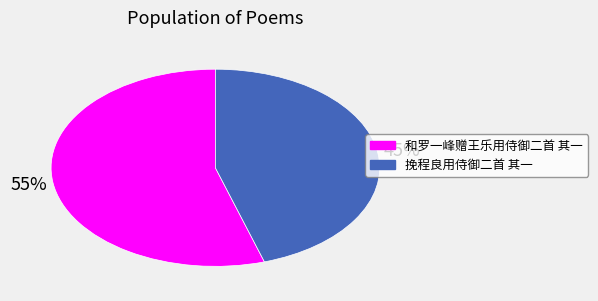

To the nearest percent, what is the average slice percentage?

50%